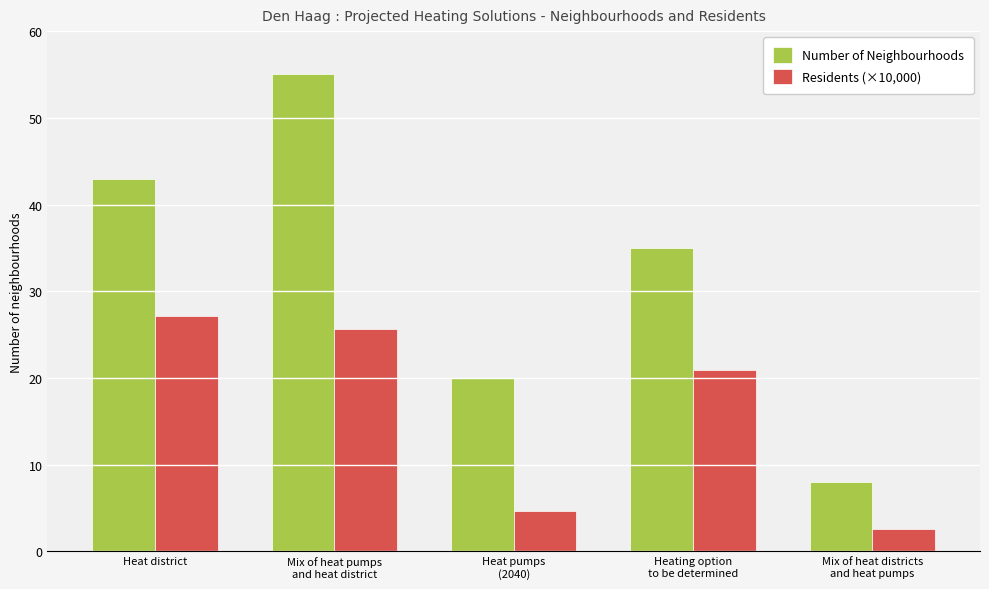

What is the minimum value for Number of Neighbourhoods?

8.0